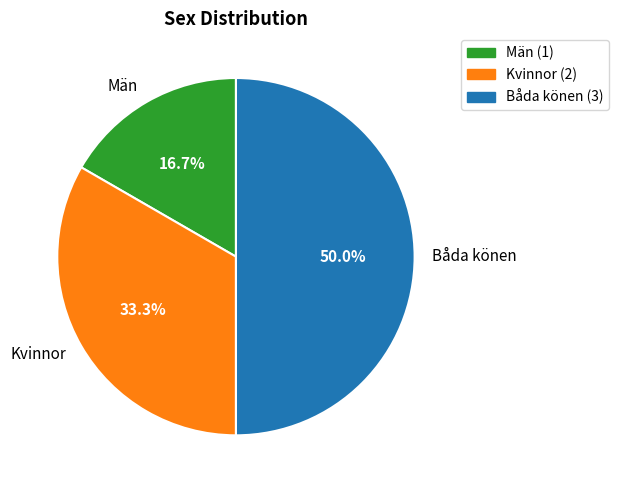

Rank the categories by value from highest to lowest.

Båda könen, Kvinnor, Män